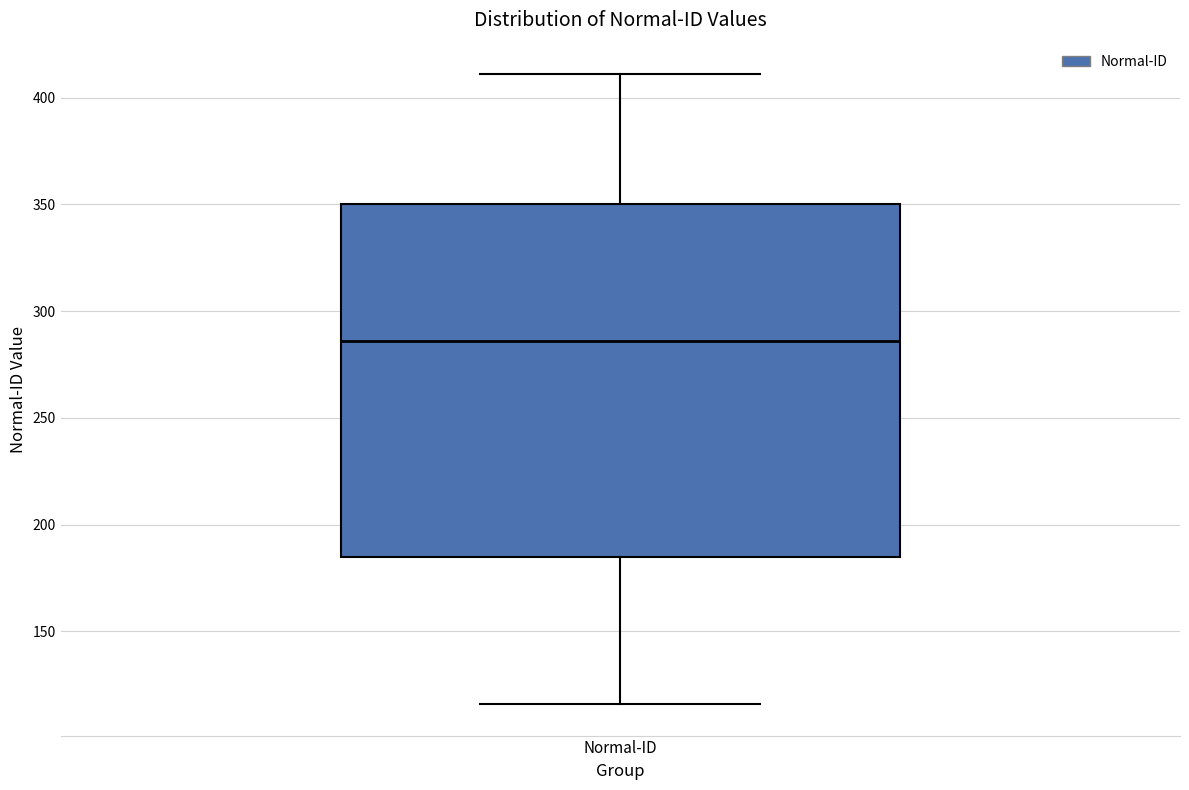

Where does the median line of the box for Normal-ID sit on the y-axis? The values are not printed on the chart, so give them approximately, as read against the axis.

285